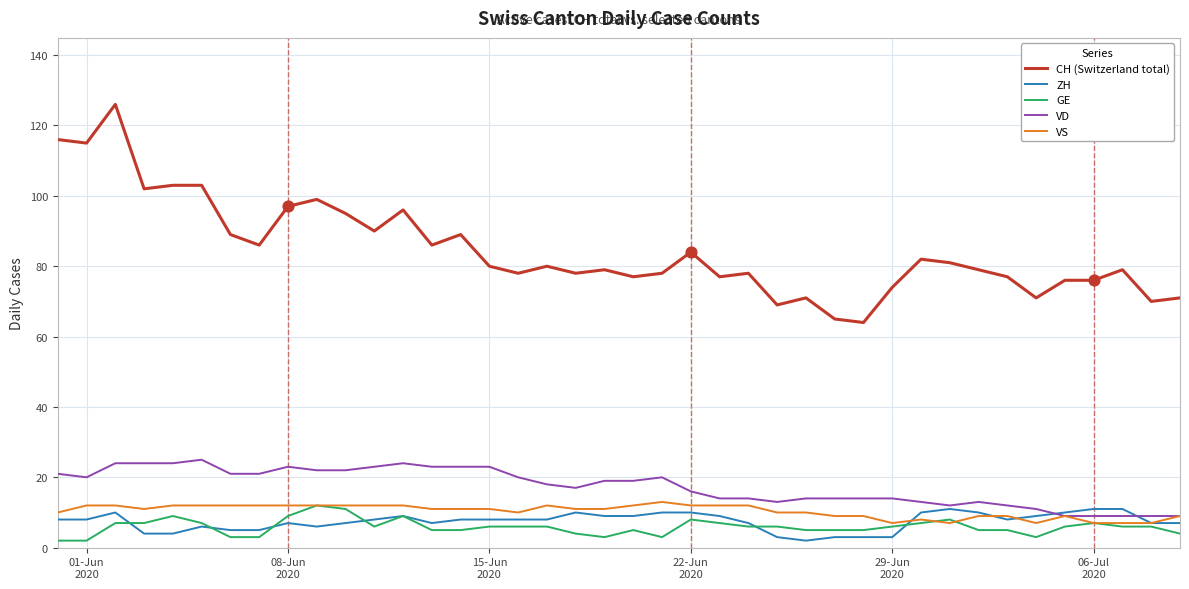

Which series has the widest spread of values?

CH (Switzerland total)